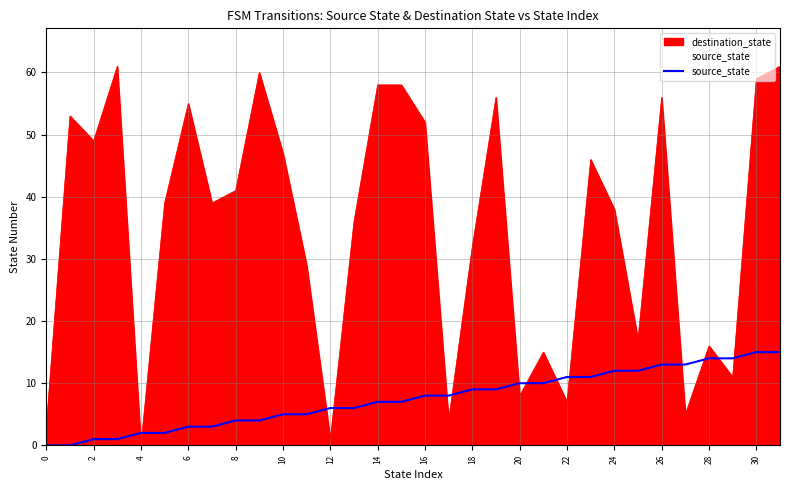

How many values are above zero?

30